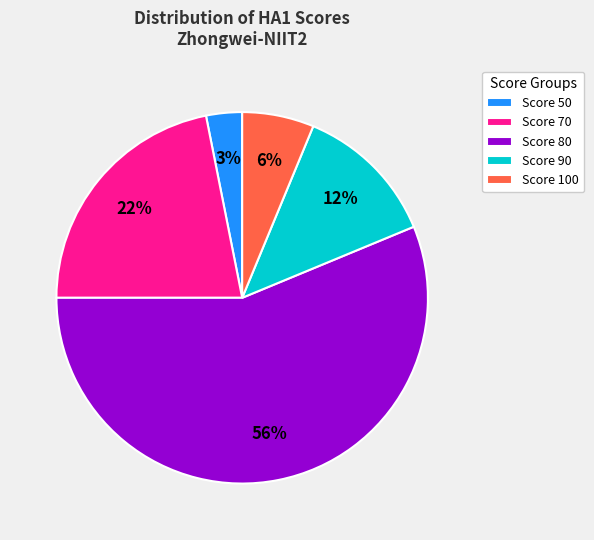

Approximately how many times larger is the value at Score 70 compared to Score 80?

0.4